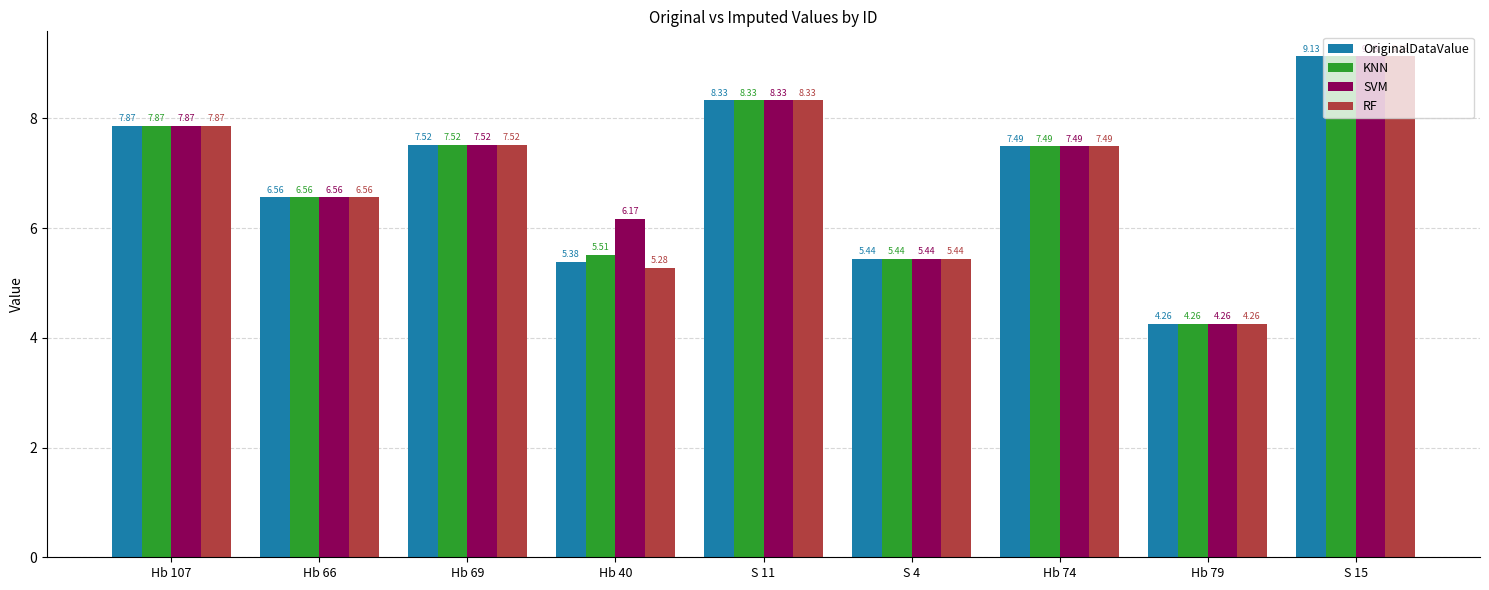

At which category is the sum across all series the highest?

S 15